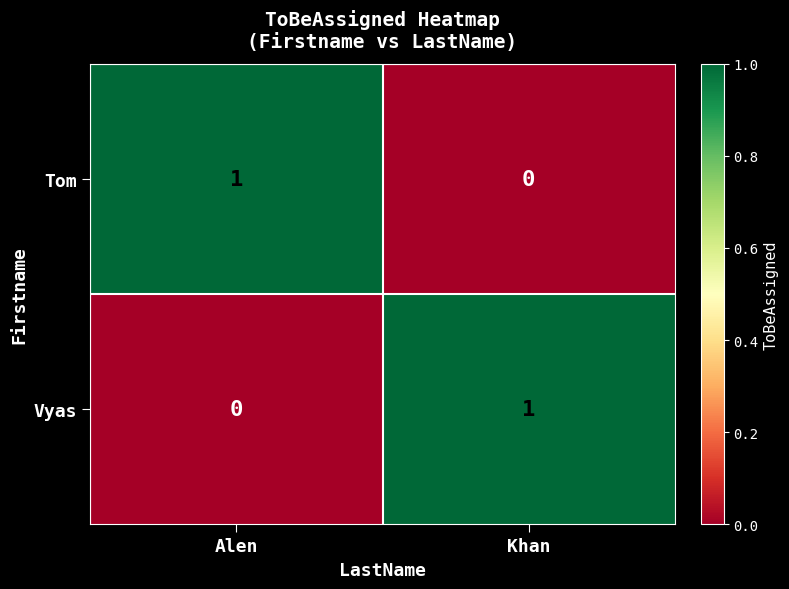

What is the spread (max minus min) of values at Khan?

1